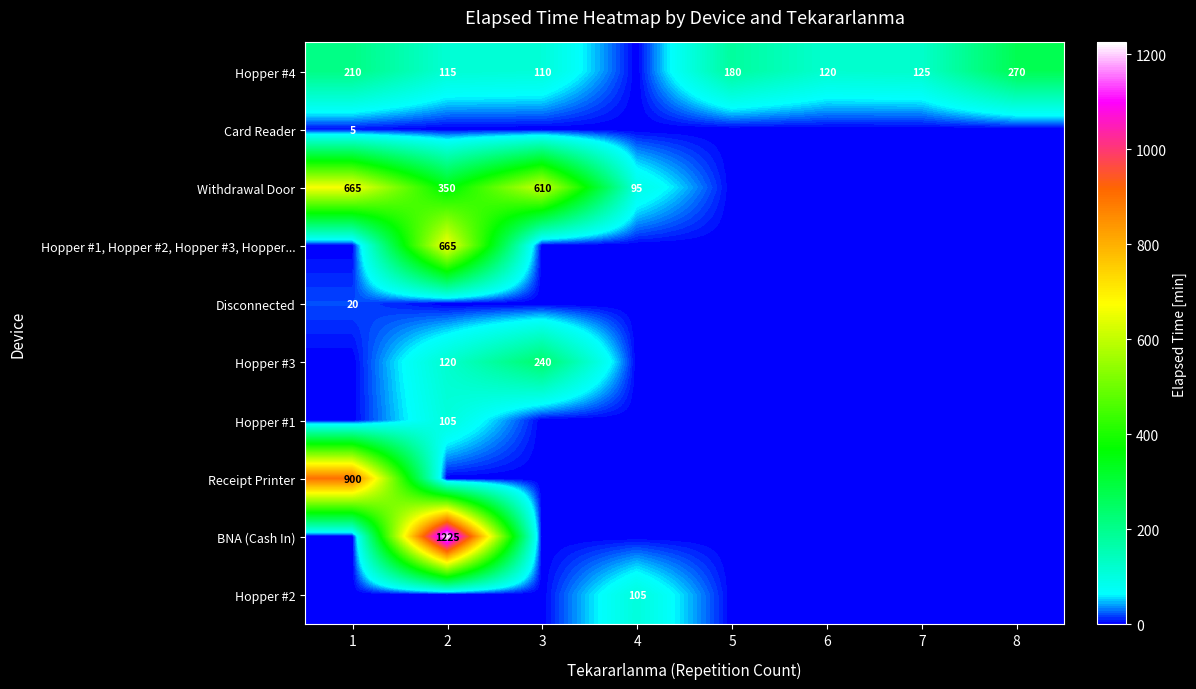

The Card Reader series shows 5 at 1. True or false?

True